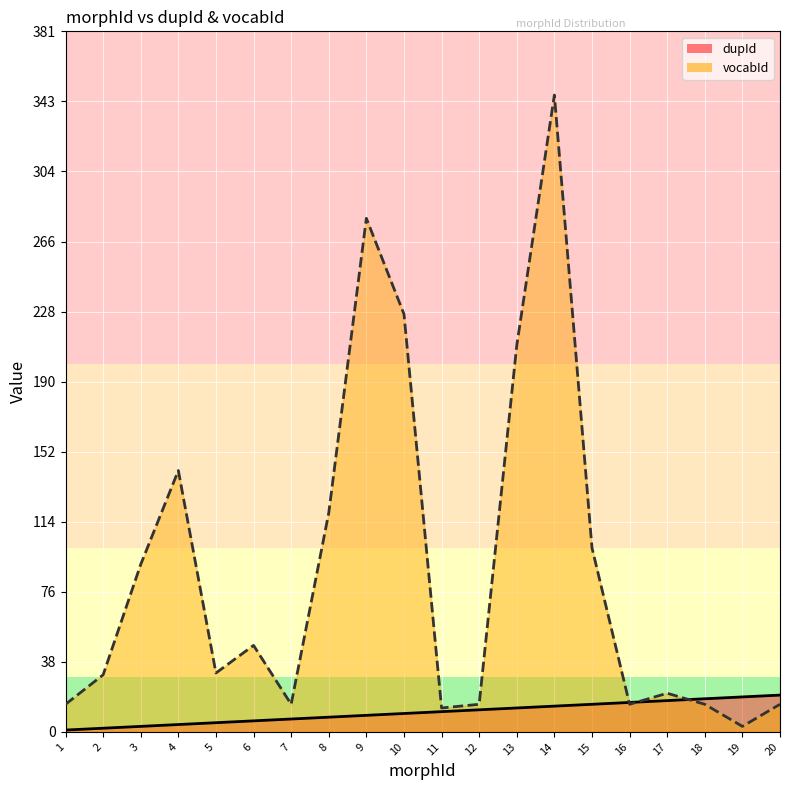

What is the difference between the second highest and second lowest values in the dupId series?

17